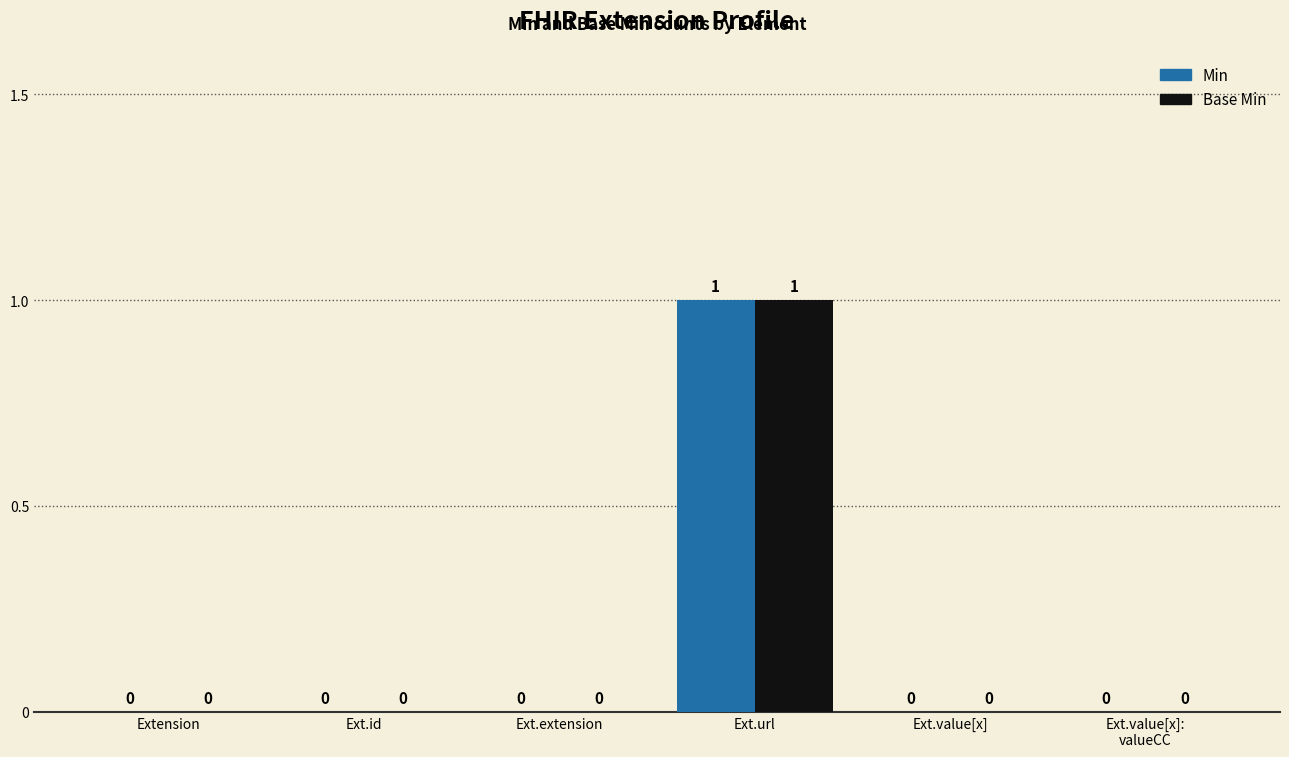

The value of Min at Ext.id is 0. True or false?

True